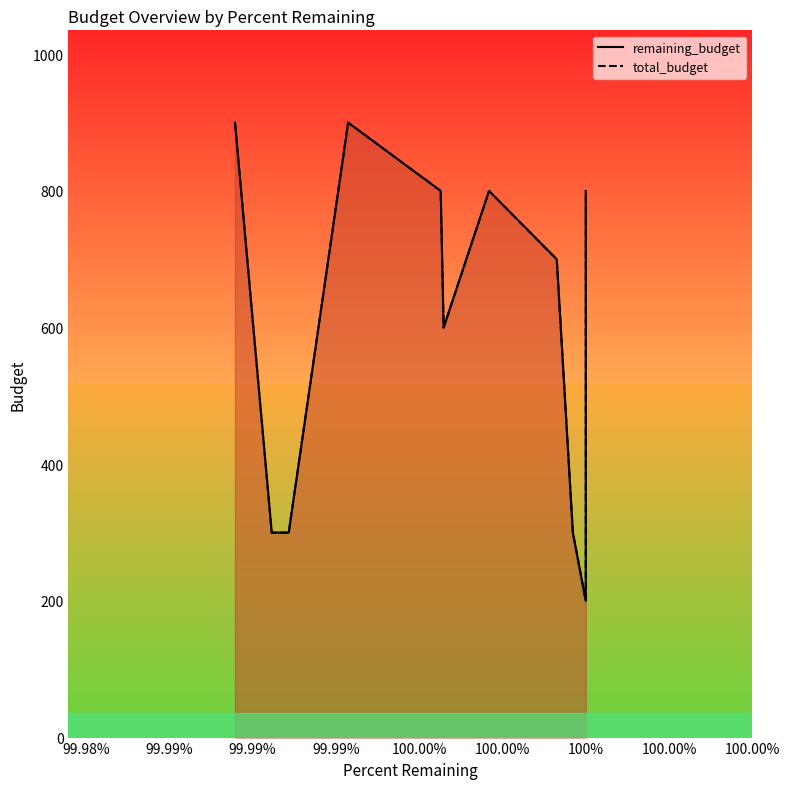

At which category does remaining_budget reach its first local peak?

100.0